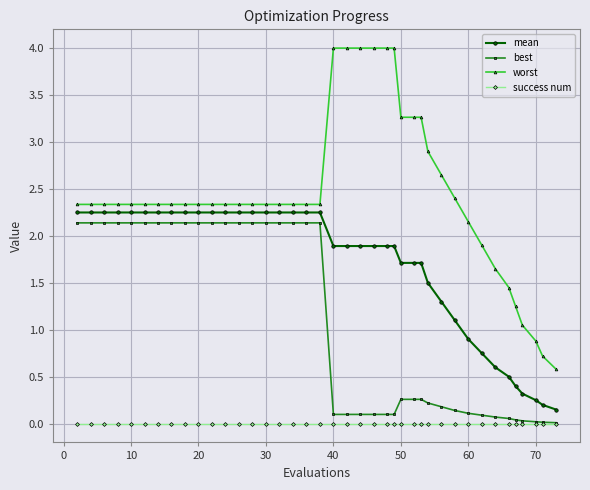

Which series has the largest range (max minus min)?

worst